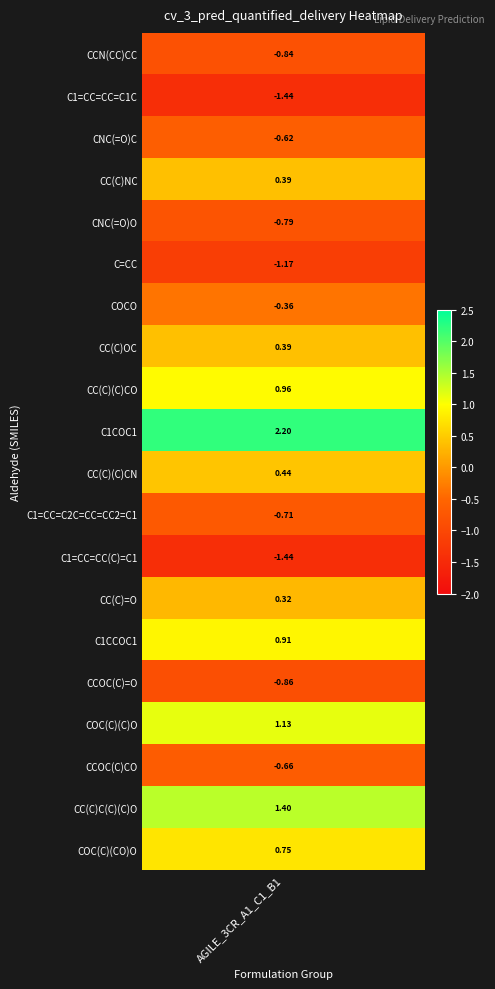

True or false: the data shows -1.2 at C=CC.

True